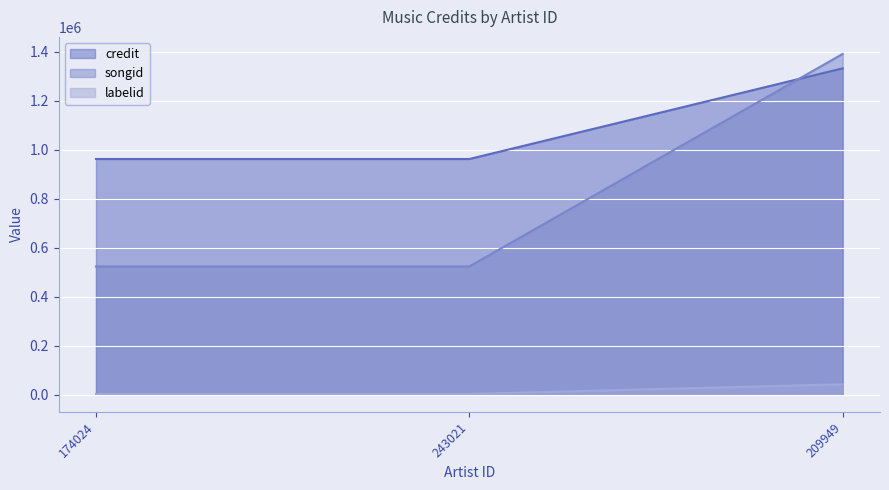

Which series has the largest total across all categories?

credit